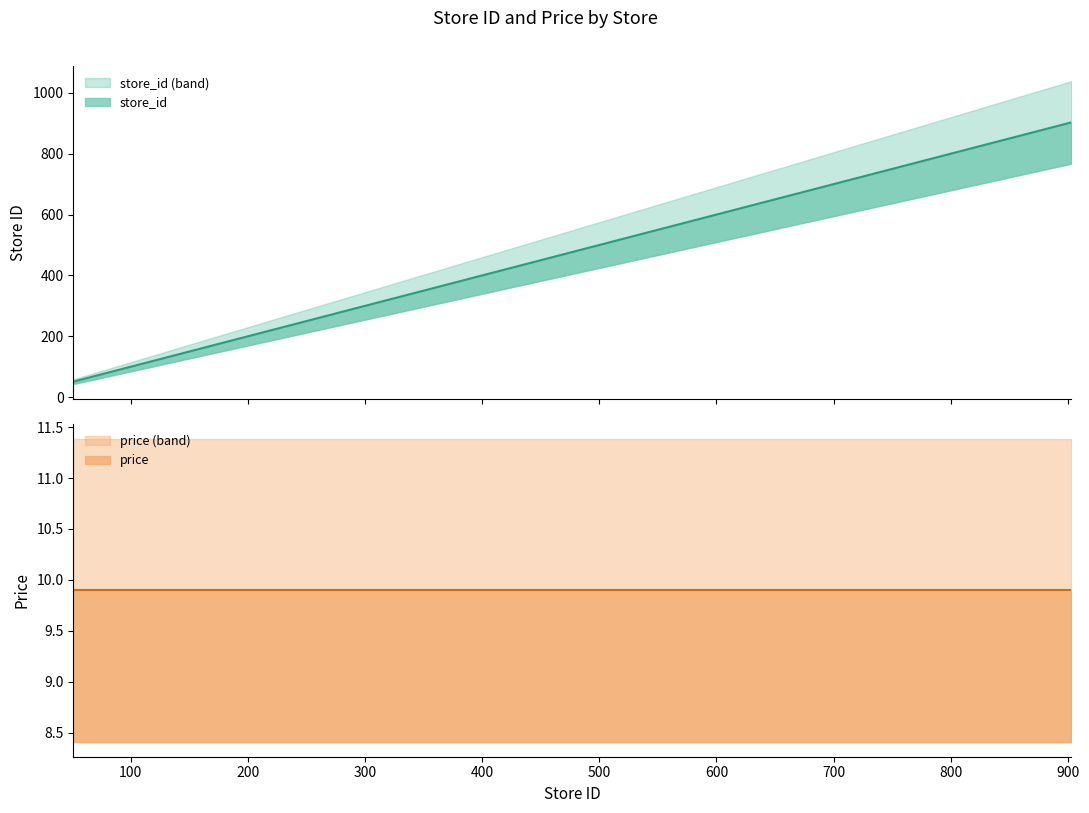

True or false: the data shows 585 at 401.

False